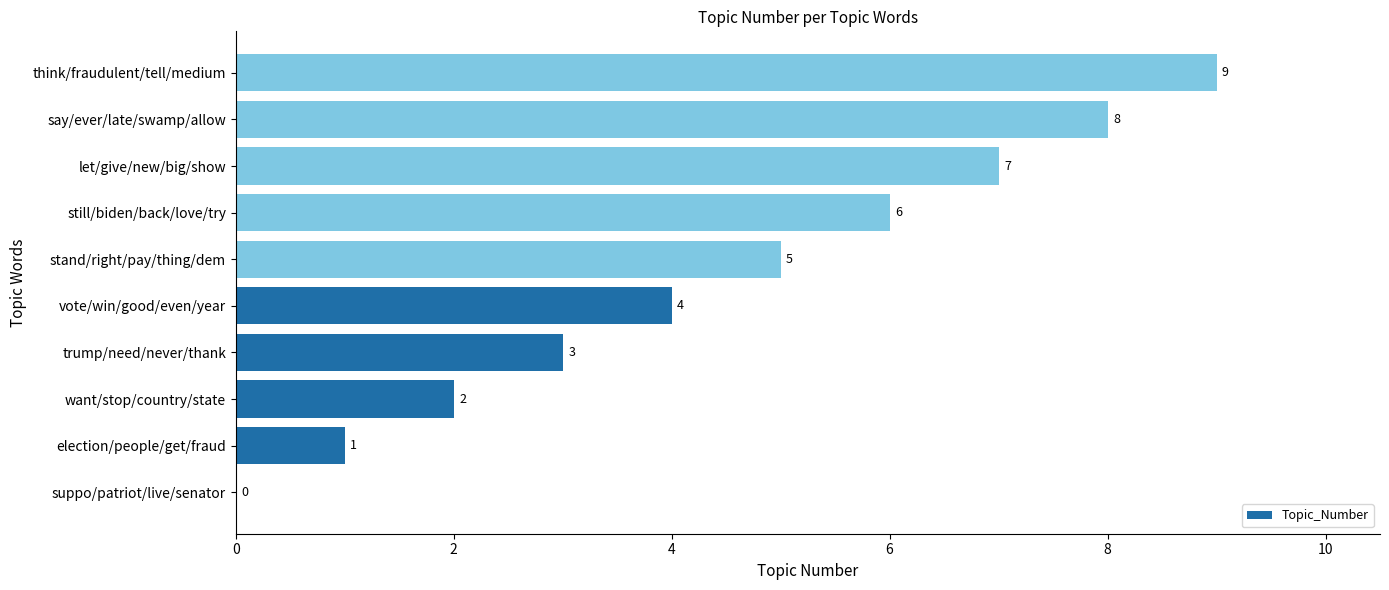

The value at let/give/new/big/show is 7. True or false?

True